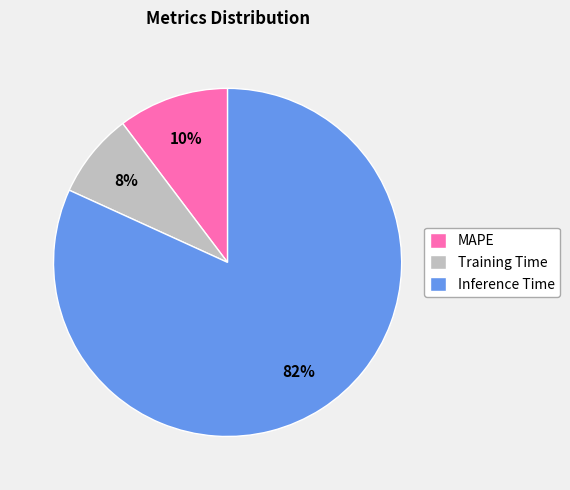

Approximately how many times larger is the value at Training Time compared to Inference Time?

0.1